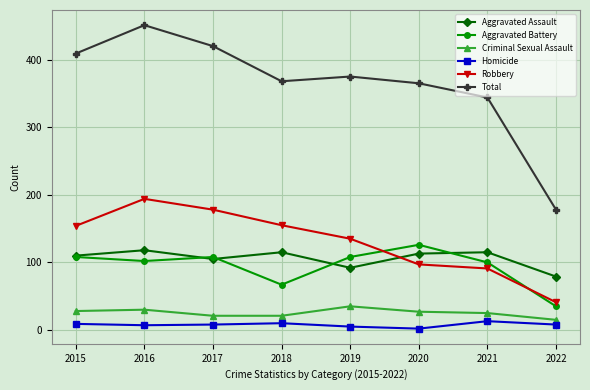

True or false: Criminal Sexual Assault and Robbery intersect in this chart.

False